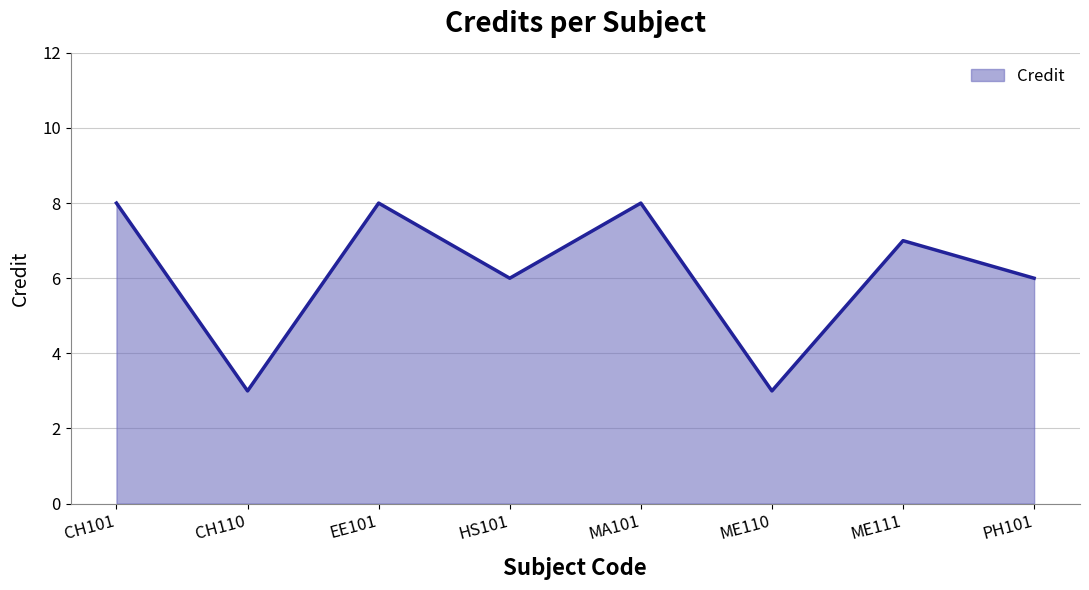

True or false: the data shows 2 at MA101.

False